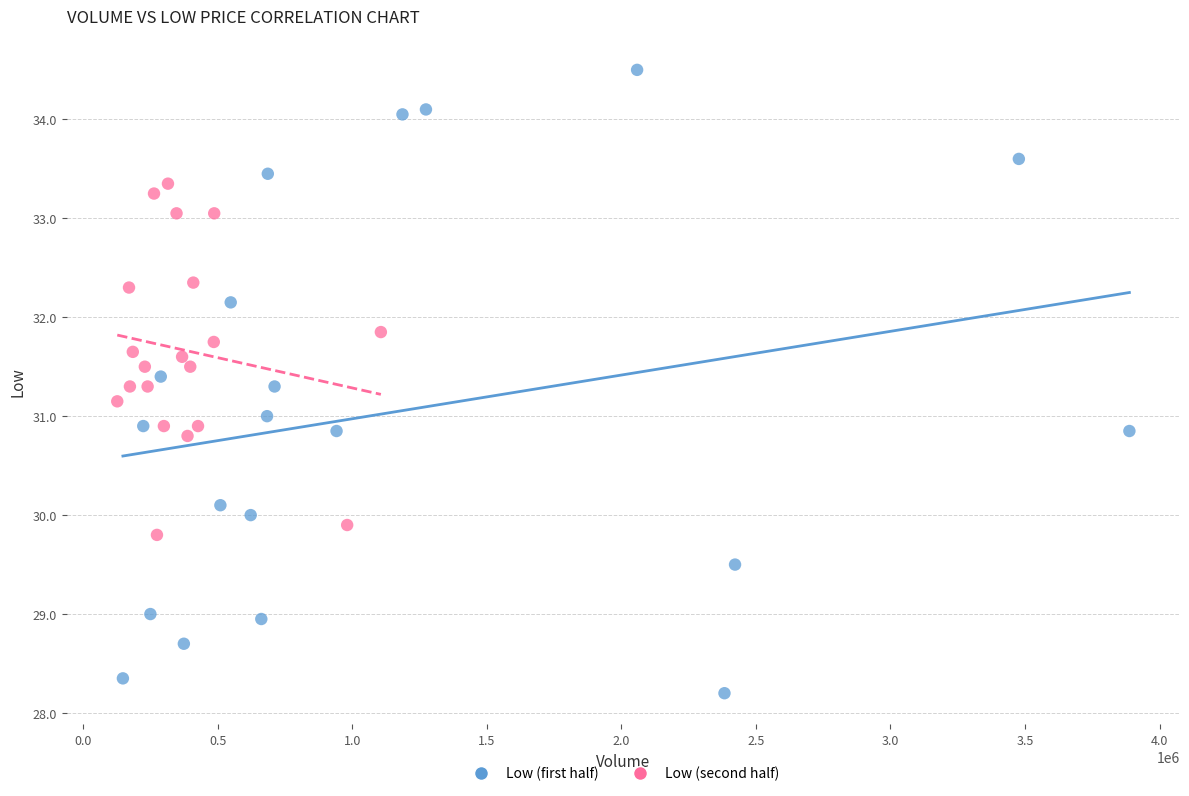

Which series contains the highest Y value?

Low (first half)